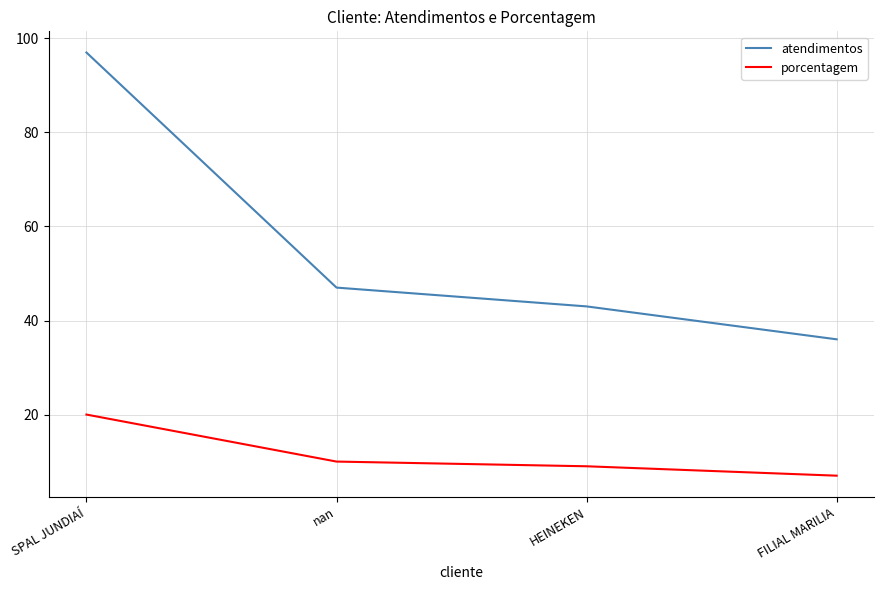

Is this an area chart (filled region under the line)?

No